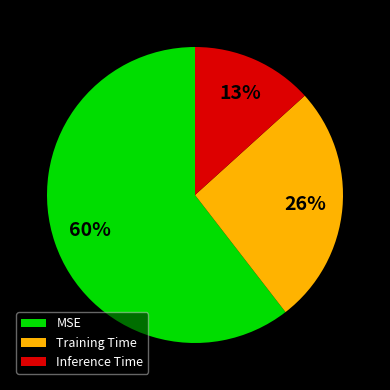

To the nearest percent, what is the combined percentage of Inference Time and MSE?

74%